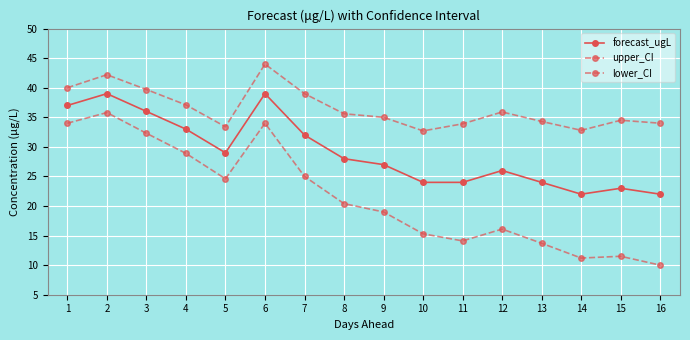

At which label is upper_CI closest to 38?

4